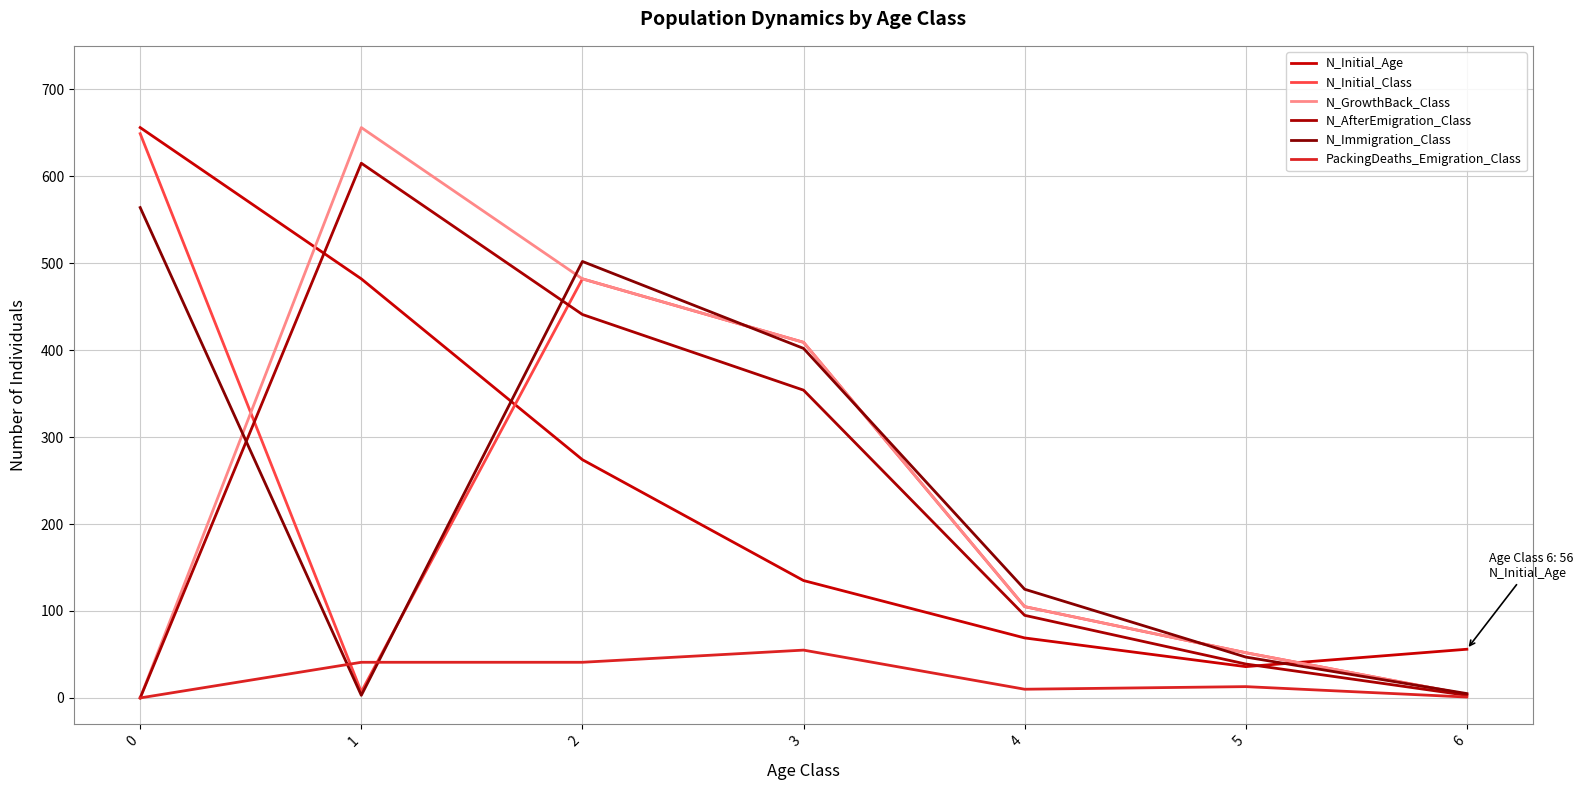

Which series has the widest spread of values?

N_GrowthBack_Class